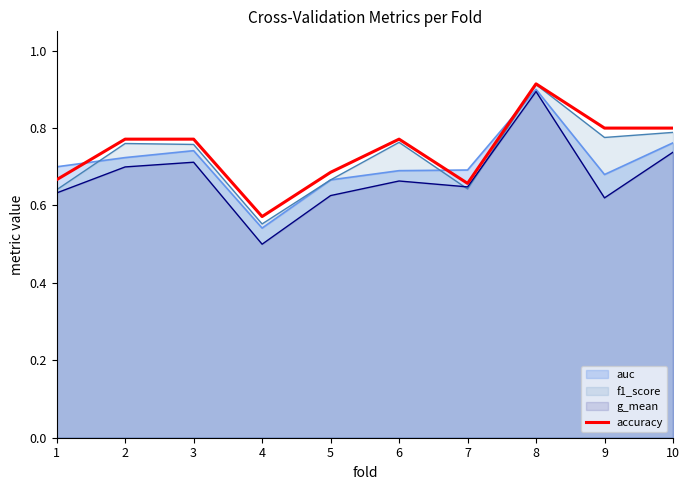

List the labels in order of value, largest first.

8, 9, 10, 2, 3, 6, 5, 1, 7, 4